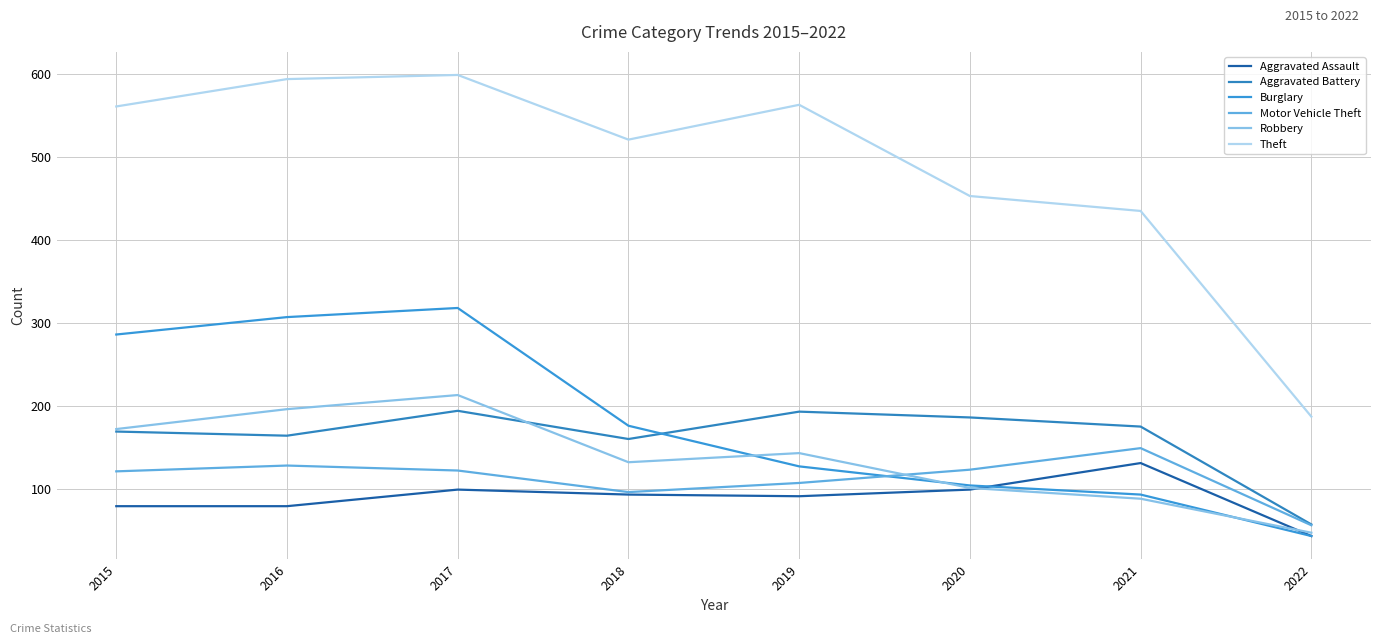

How many interior local peaks does the Robbery series have?

2